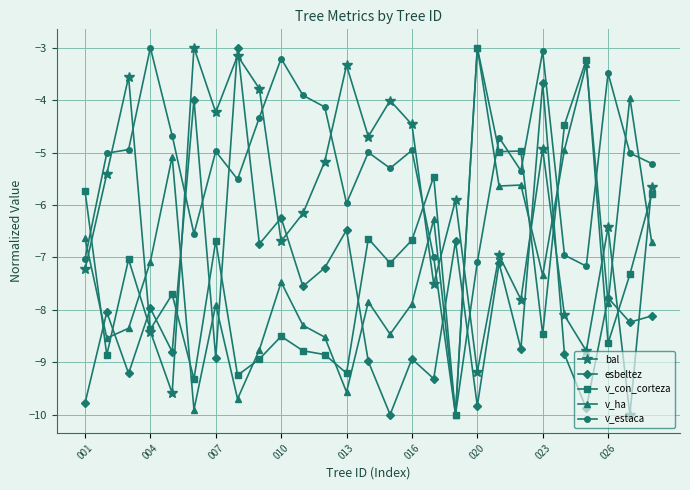

What is the lowest value of the v_estaca series?

-10.0